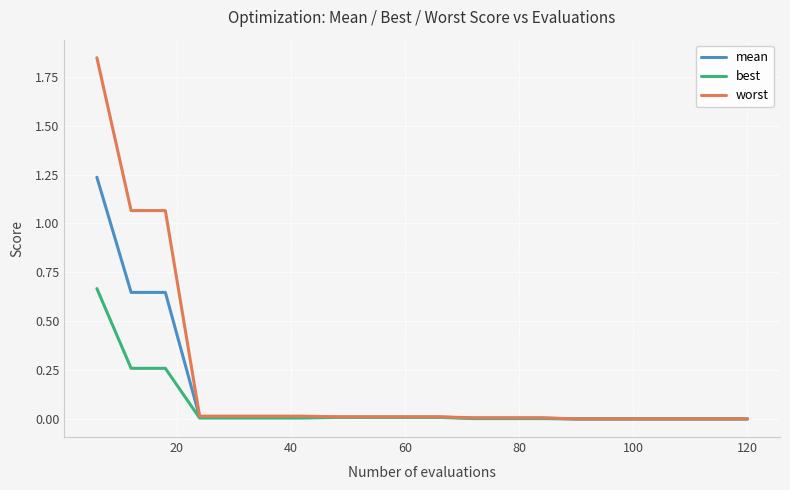

Which series has the widest spread of values?

worst